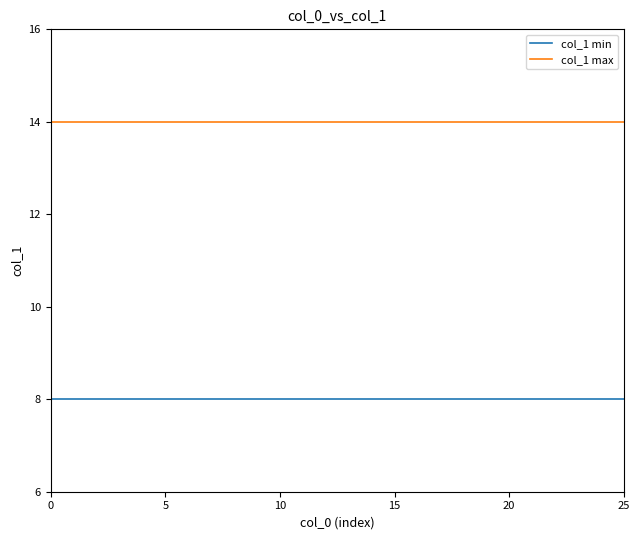

What is the maximum value shown in the chart?

14